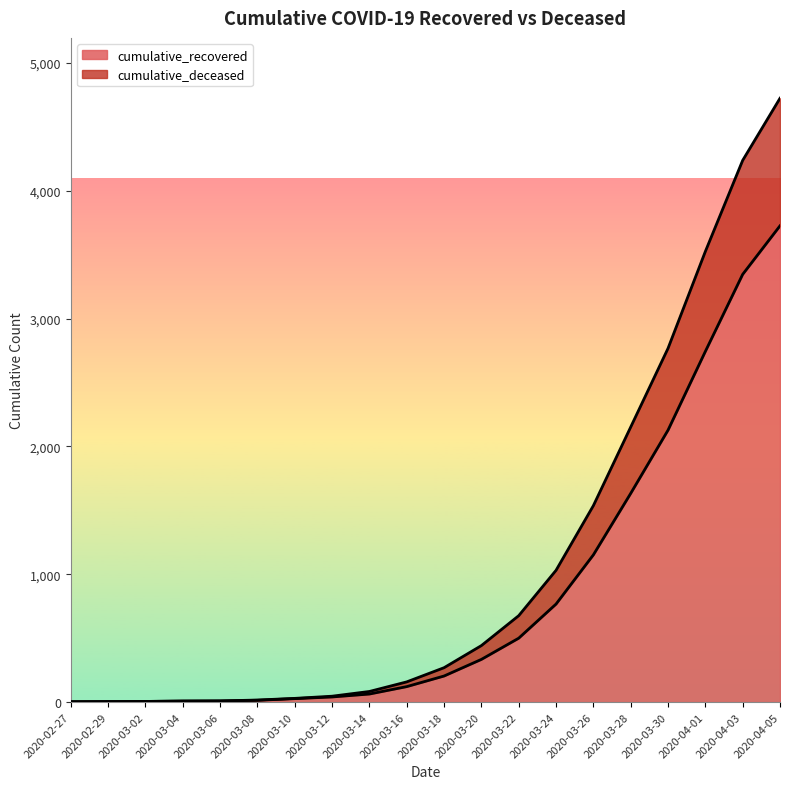

What is the greatest value displayed?

4725